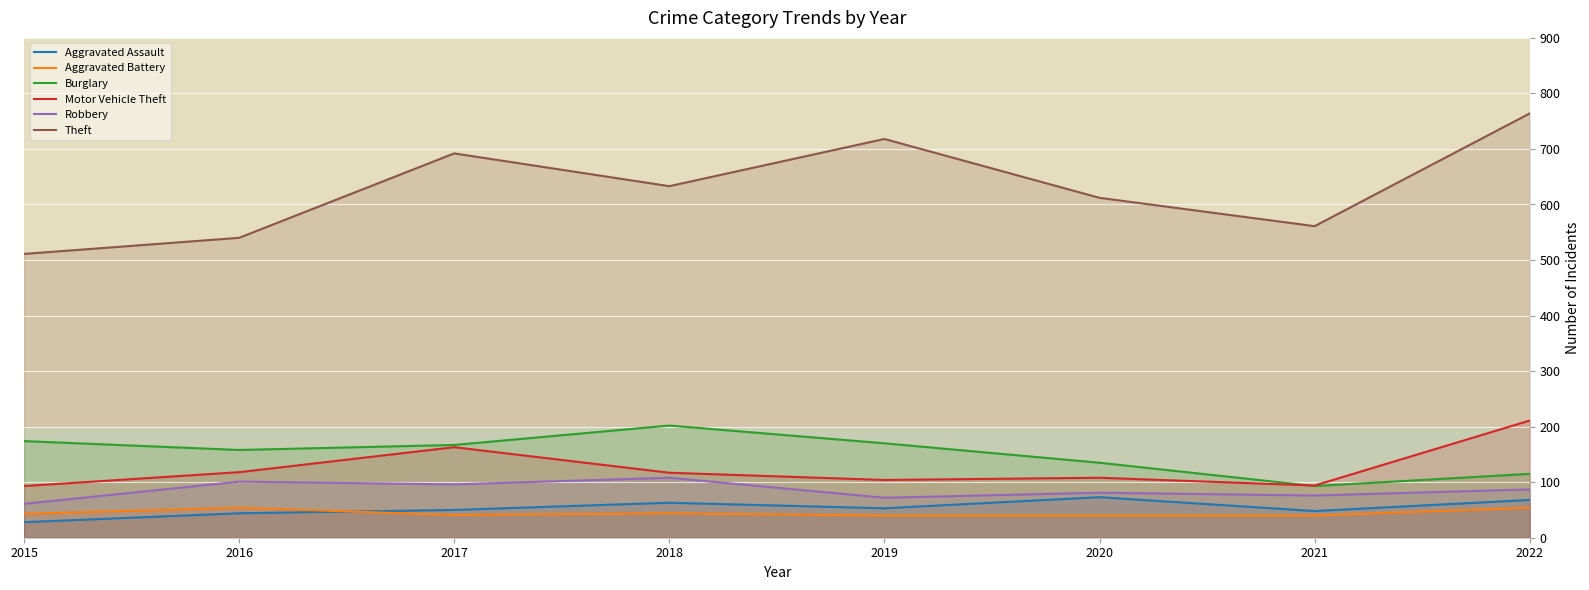

Where is the first local minimum for Robbery?

2017